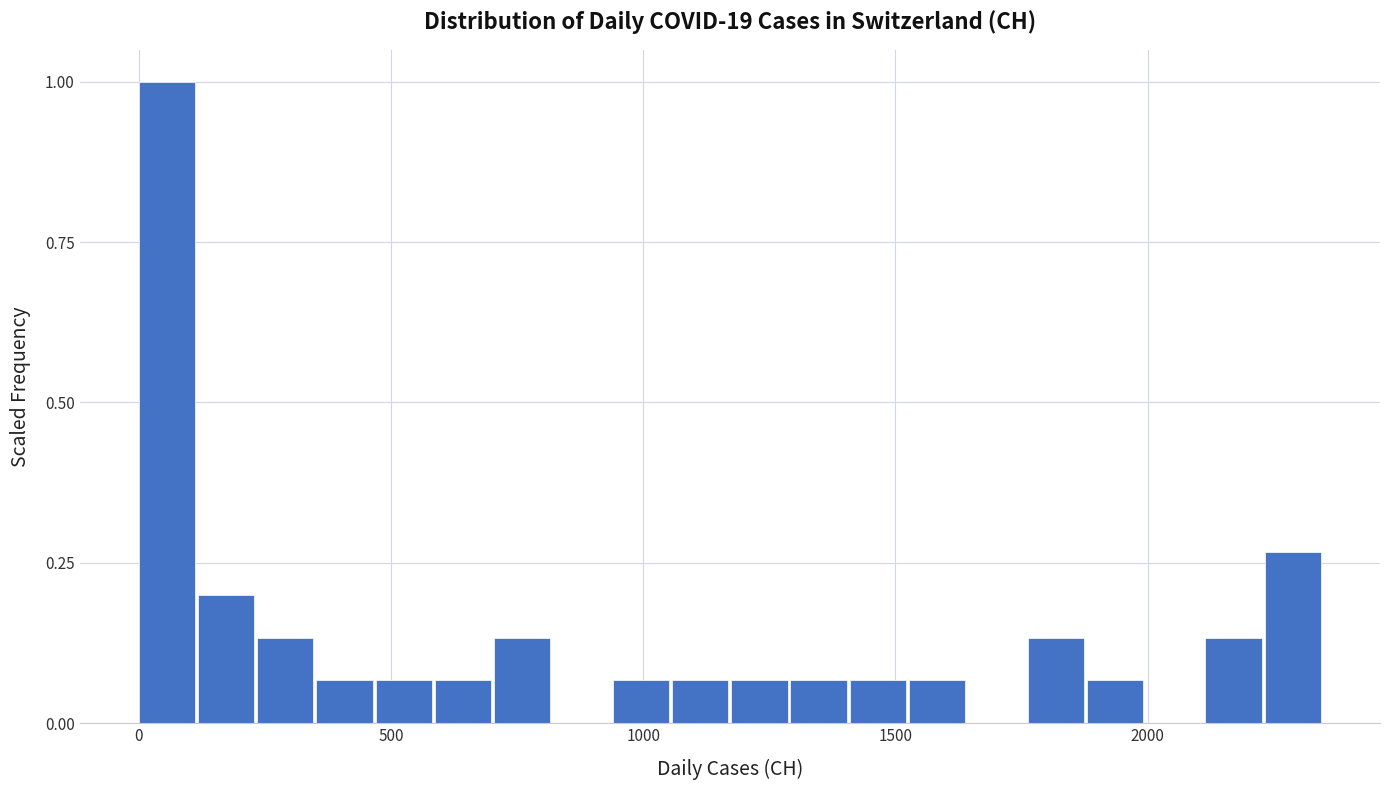

Around what value on the x-axis is the tallest bar? Give the approximate position of its centre, as read against the axis.

50